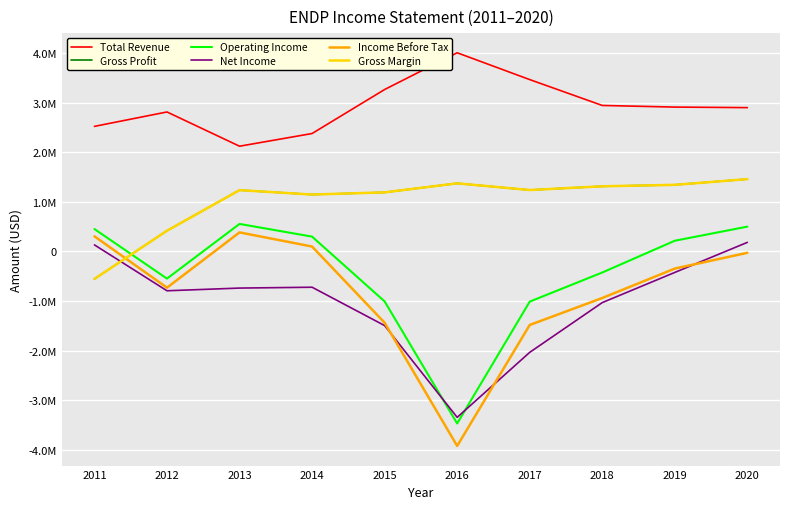

Does the chart have visible grid lines?

Yes